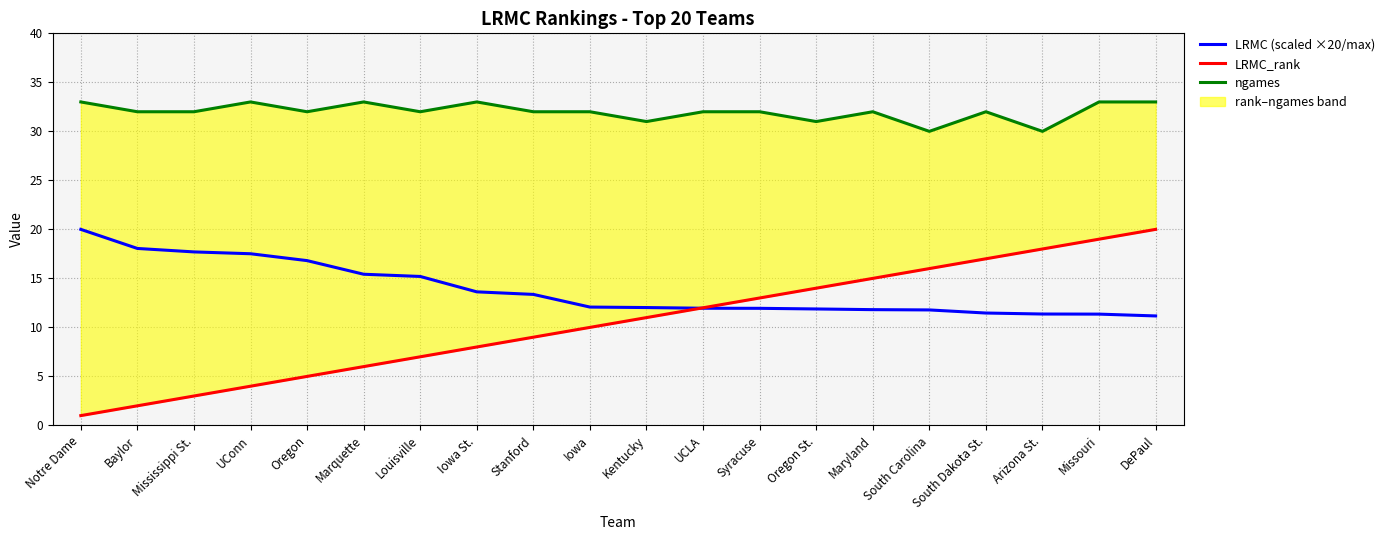

The LRMC (scaled ×20/max) series shows 20.9 at Iowa St.. True or false?

False